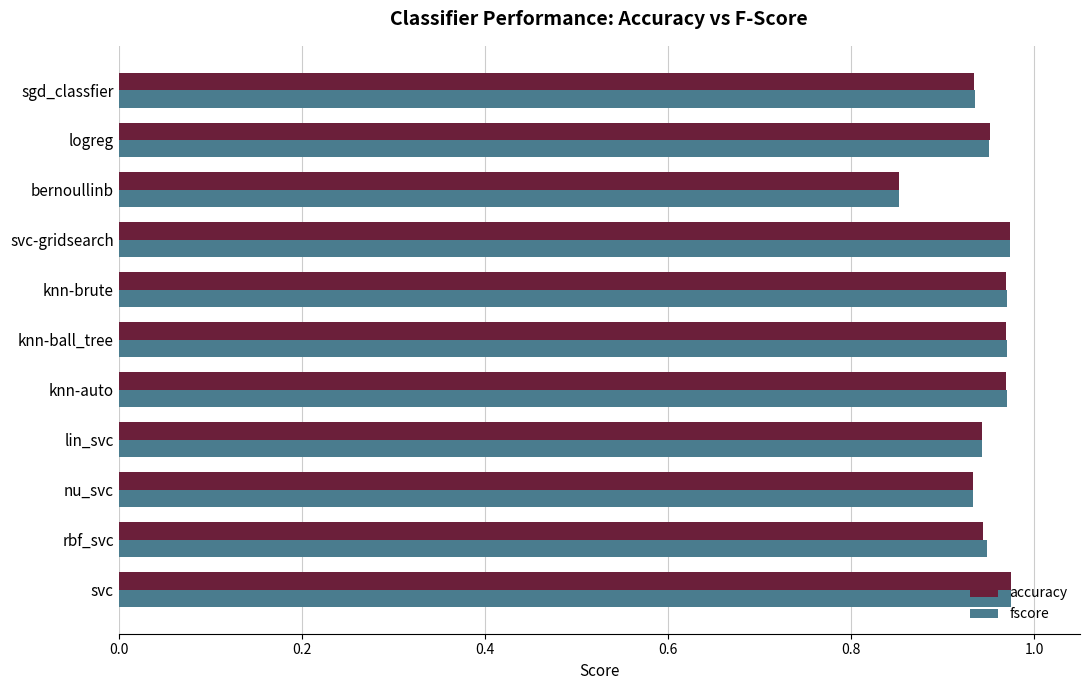

At which label does fscore reach its minimum?

bernoullinb